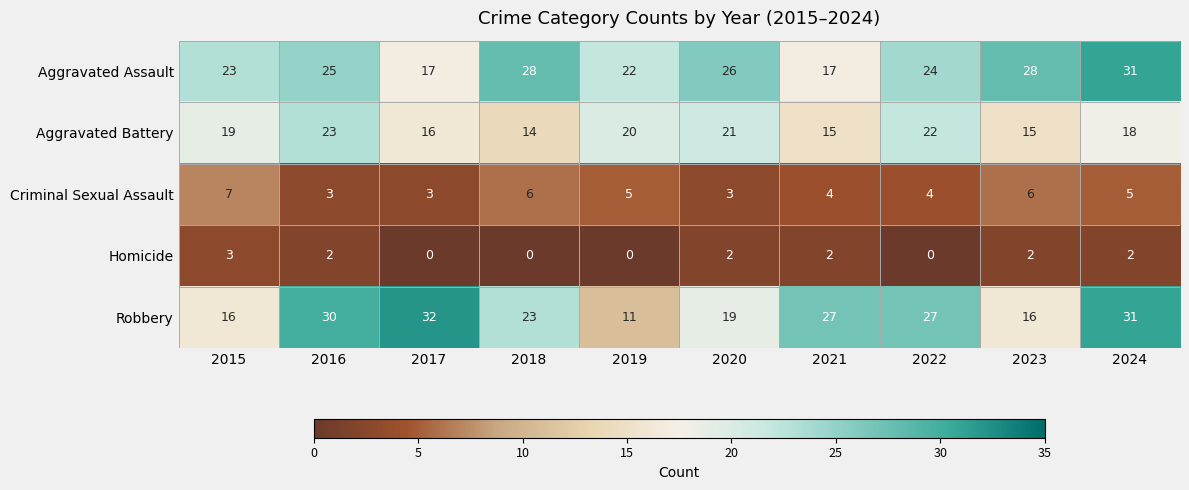

Rank the series at 2020 from highest to lowest value.

Aggravated Assault, Aggravated Battery, Robbery, Criminal Sexual Assault, Homicide